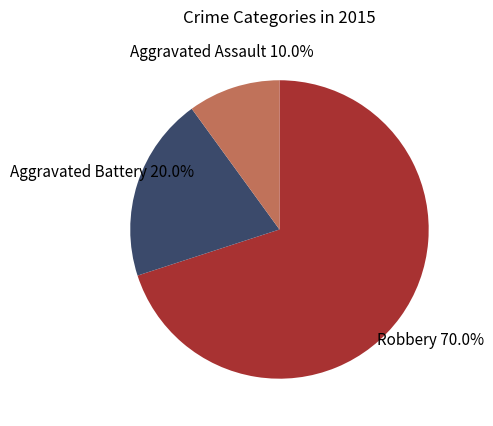

Does any single category account for the majority?

Yes